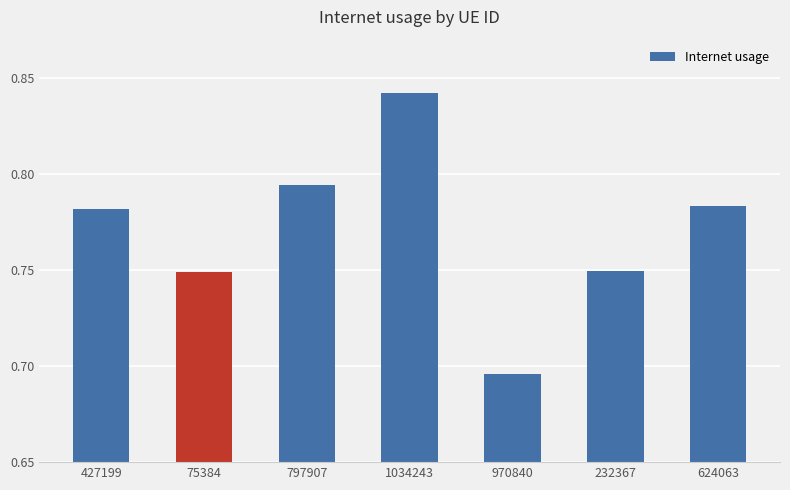

What is the label of the 4th bar from the left?

1034243